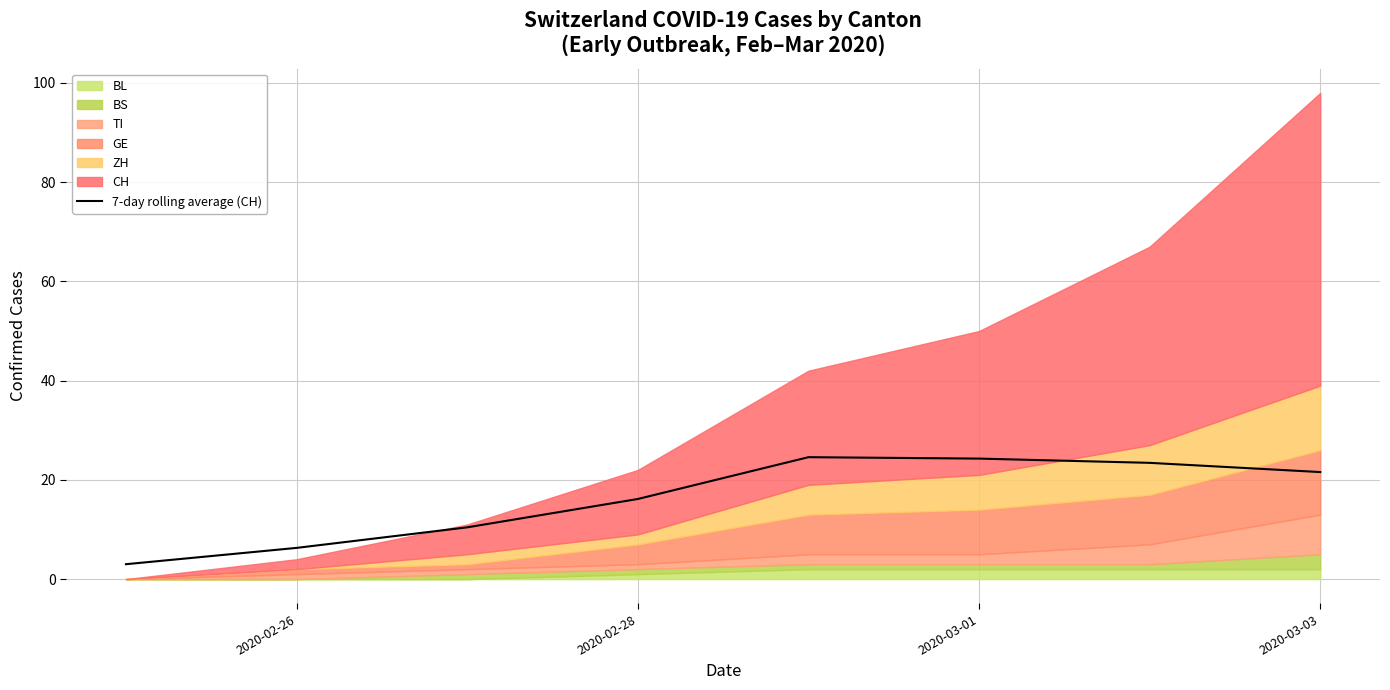

What is the sum of all values?

129.7